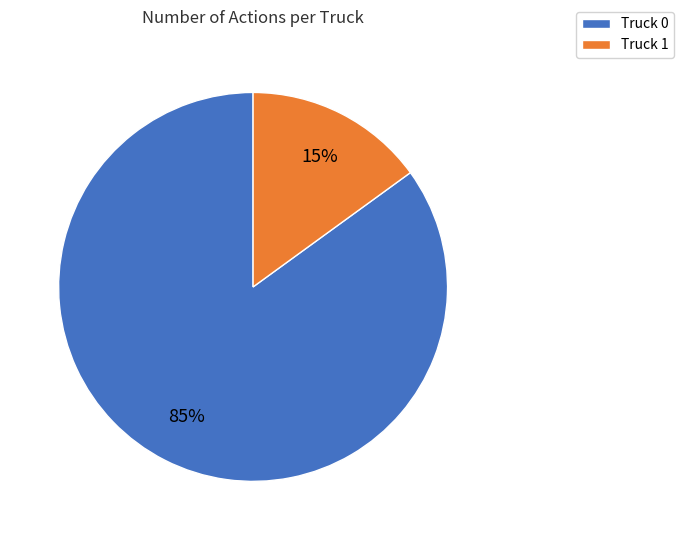

Does any single category account for the majority?

Yes